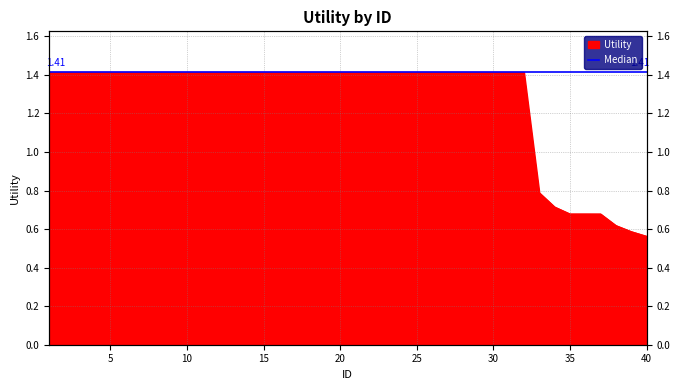

How many lines are shown in the chart?

1